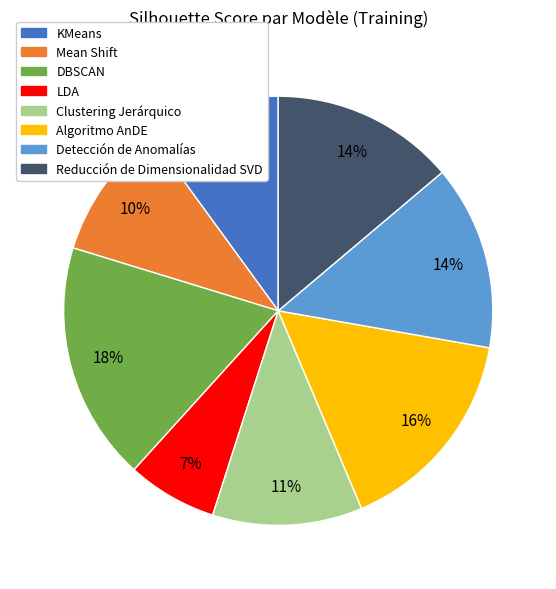

Combined, do DBSCAN and KMeans account for over 50%?

No